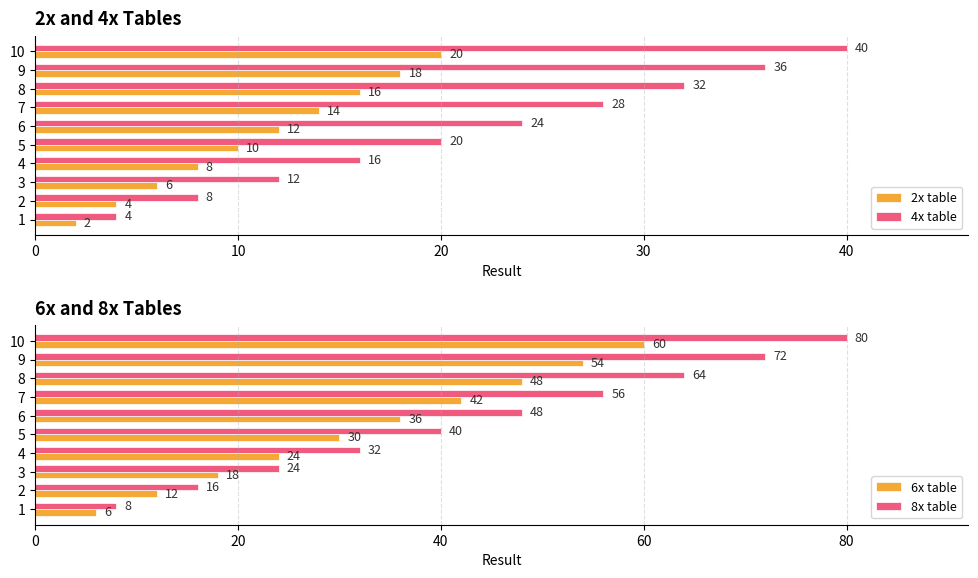

Rank the categories by 2x table value from lowest to highest.

1, 2, 3, 4, 5, 6, 7, 8, 9, 10